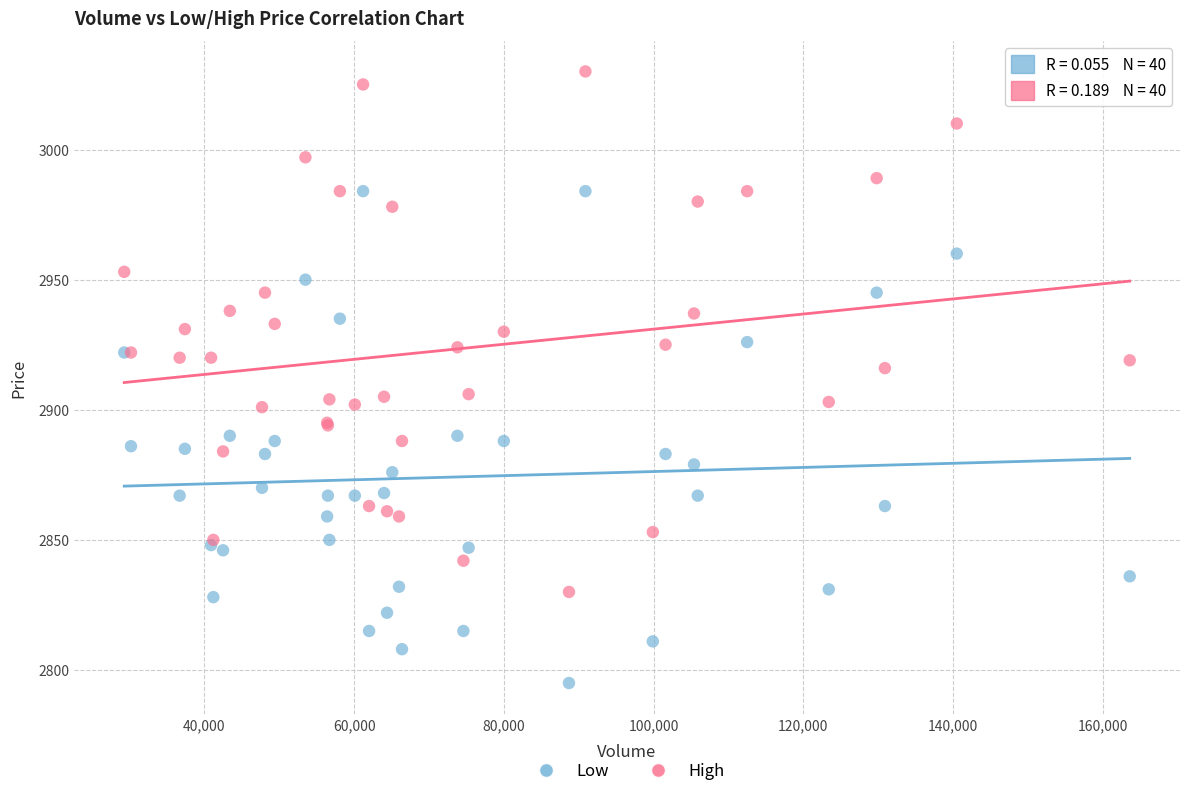

Which series reaches the maximum Y coordinate?

High